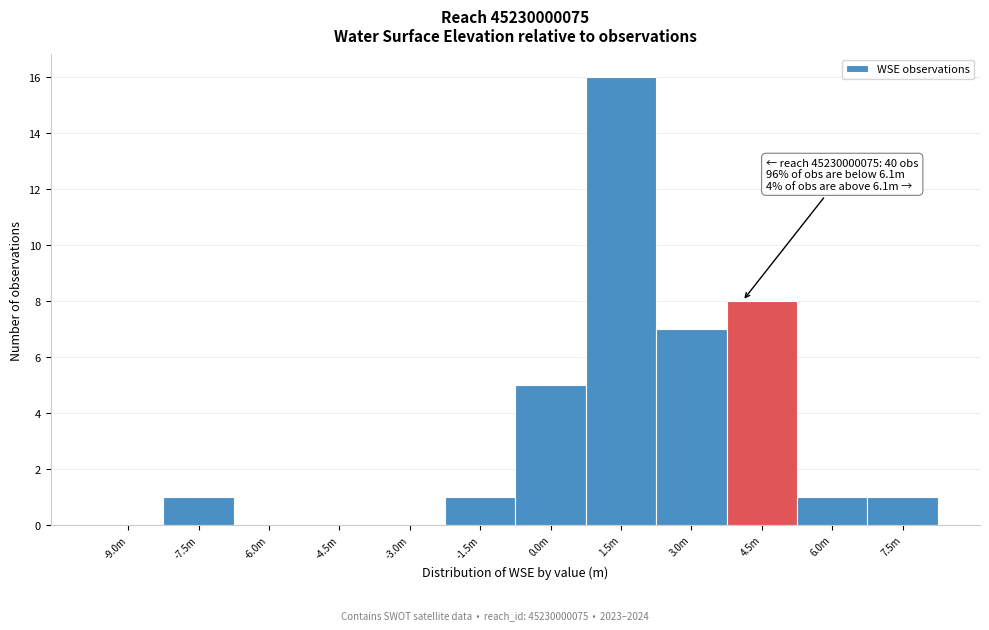

Reading left to right, what are all the values shown in this chart?

-9.0m=0	-7.5m=1	-6.0m=0	-4.5m=0	-3.0m=0	-1.5m=1	0.0m=5	1.5m=16	3.0m=7	4.5m=8	6.0m=1	7.5m=1